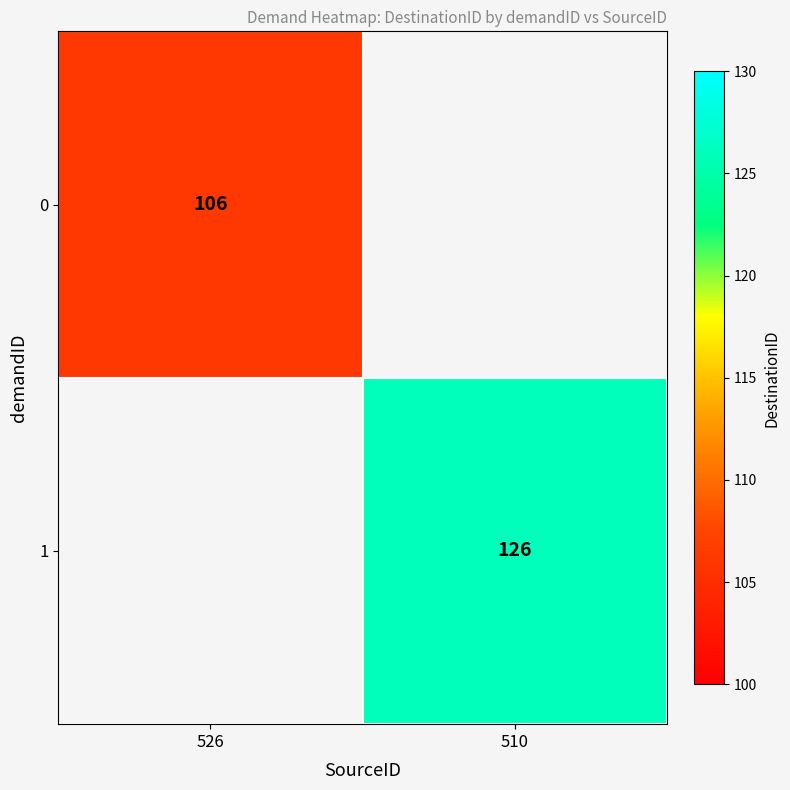

How many distinct data groups are displayed?

2